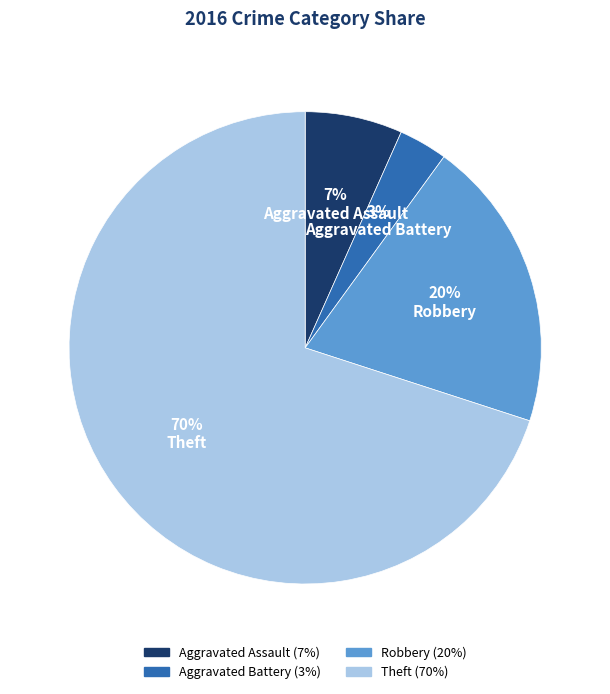

Is there any slice that represents more than half of the pie?

Yes